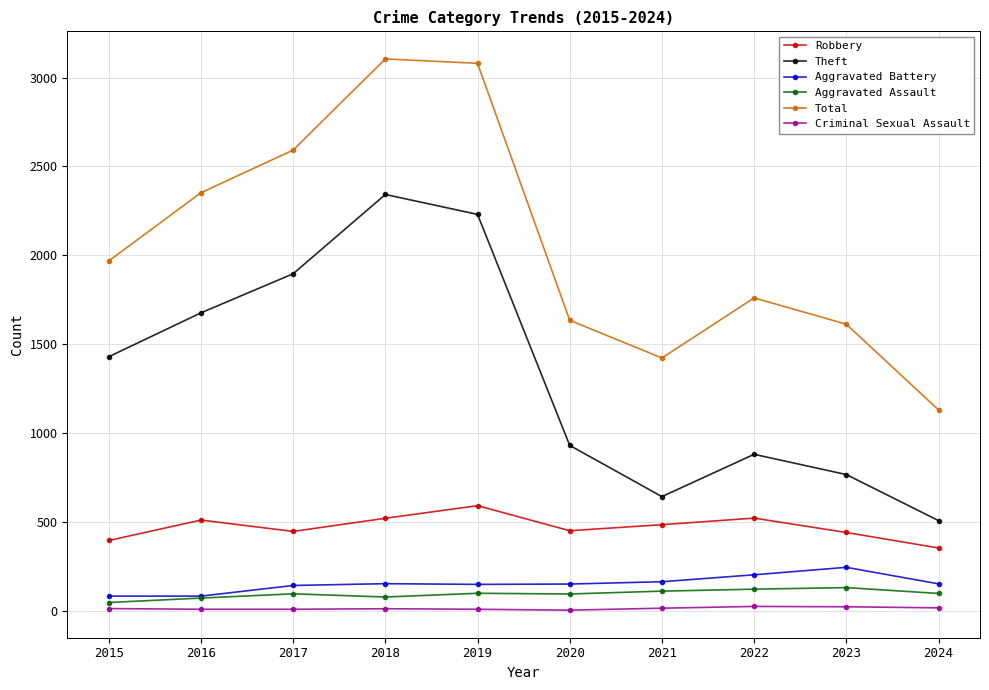

How many interior local valleys does the Total series have?

1